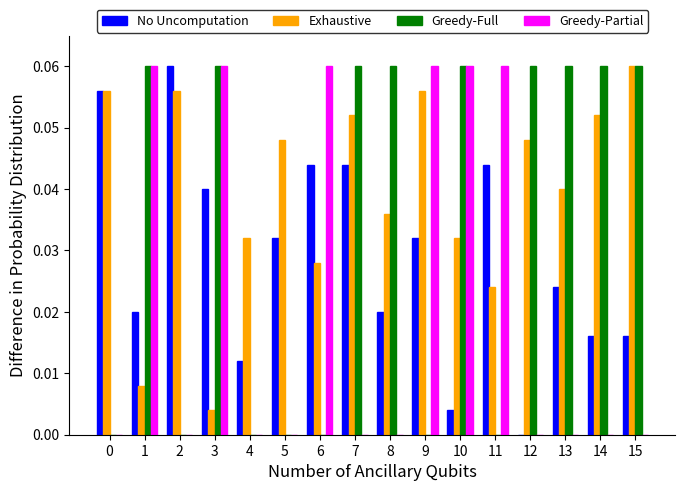

Between 1 and 11, which series saw the biggest shift?

Greedy-Full